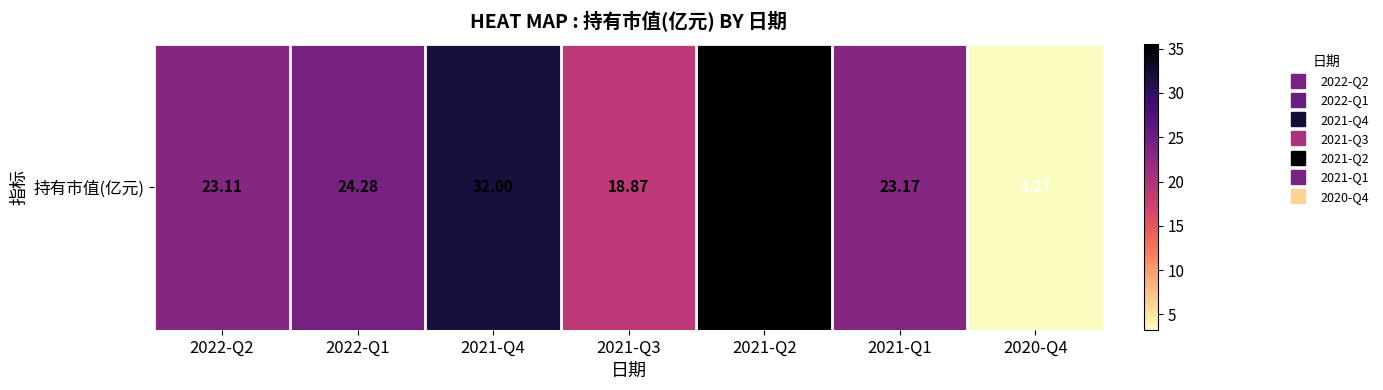

What is the ratio of the value at 2021-Q3 to the value at 2022-Q1?

0.8